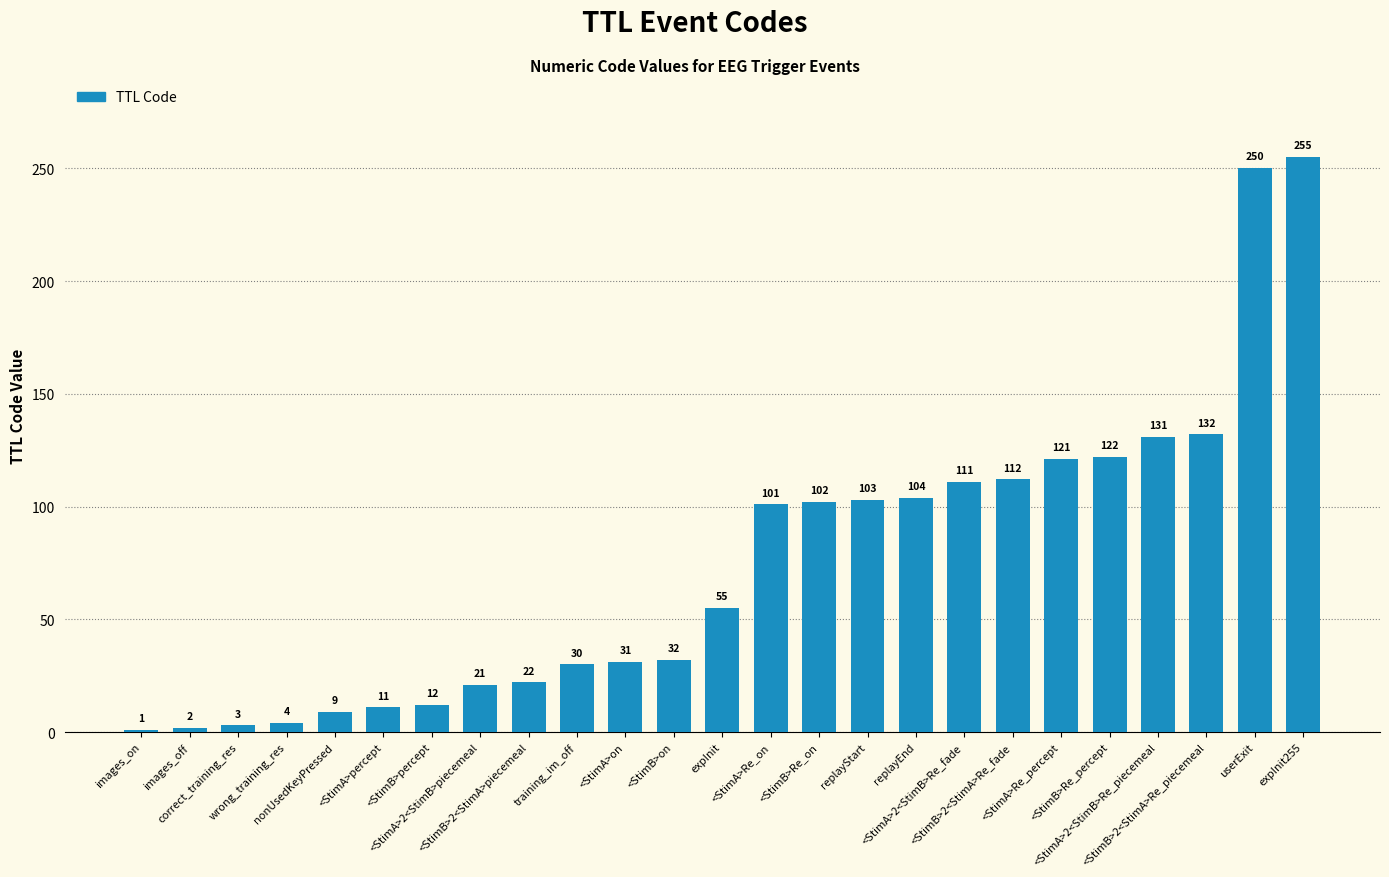

What is the value of the 4th bar from the left?

4